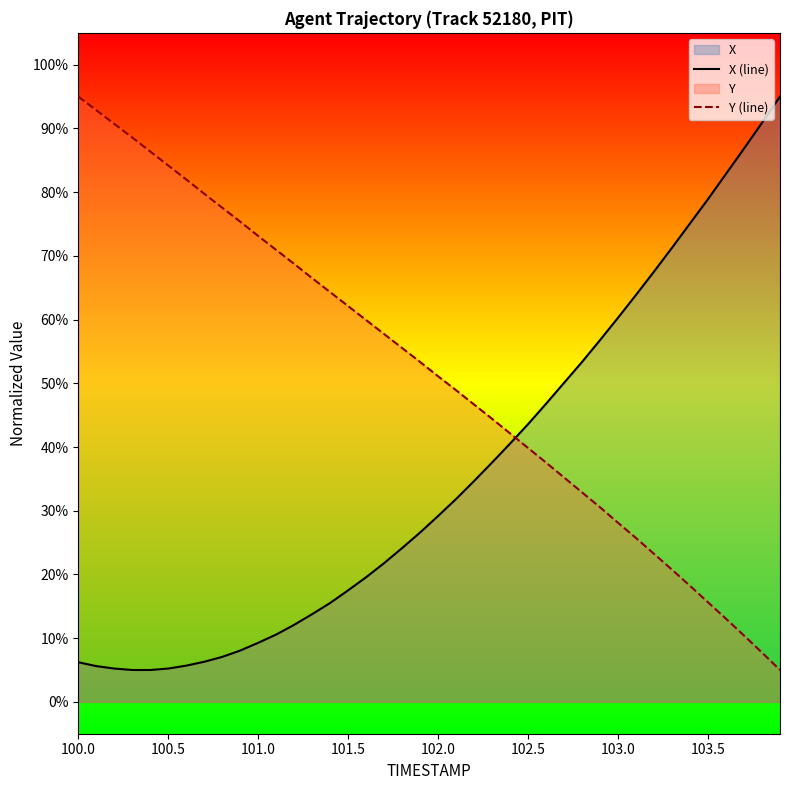

True or false: X (line) has more than 2 points higher than both neighbors.

False